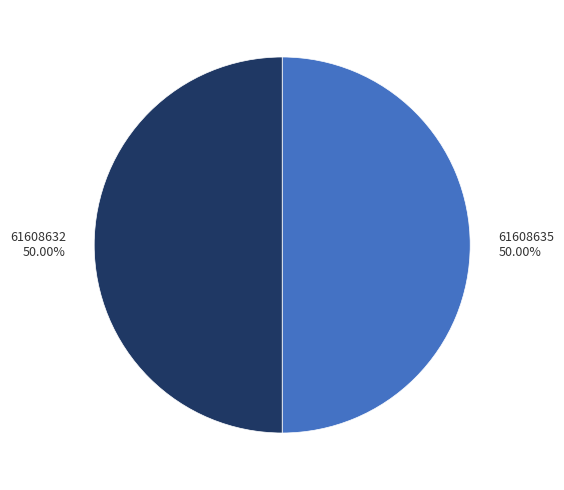

To the nearest percent, what is the combined percentage of 61608632 and 61608635?

100%